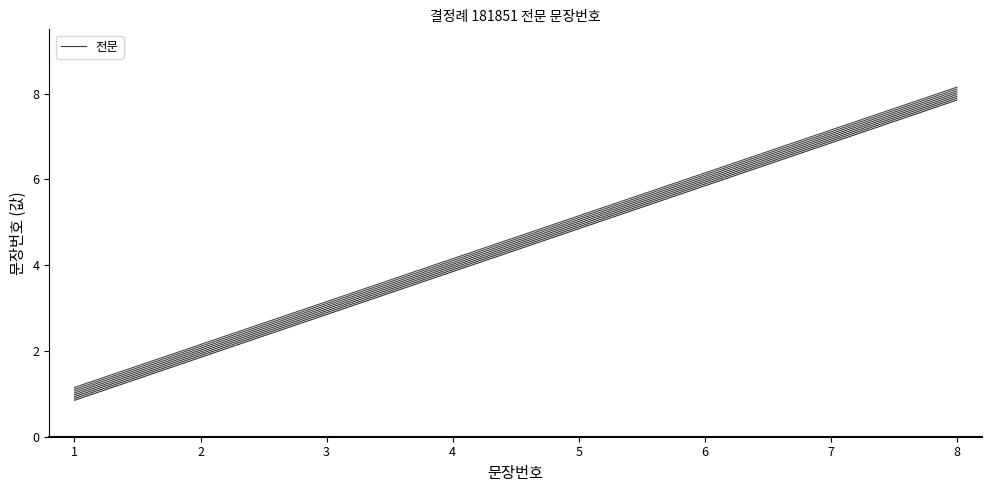

Reading right to left, transcribe all the data shown in this chart.

8.0	7.0	6.0	5.0	4.0	3.0	2.0	1.0